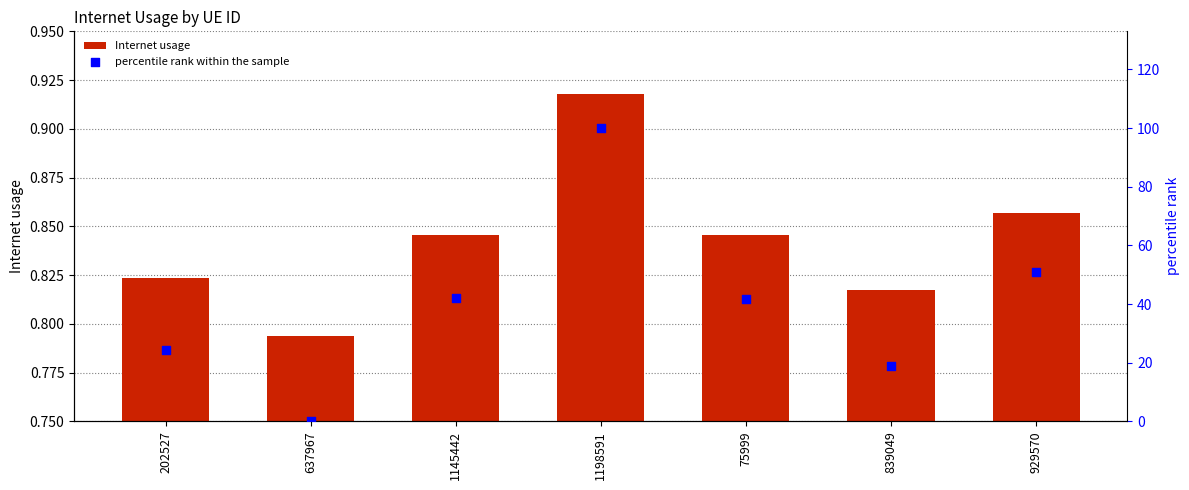

At which category is the sum across all series the highest?

1198591